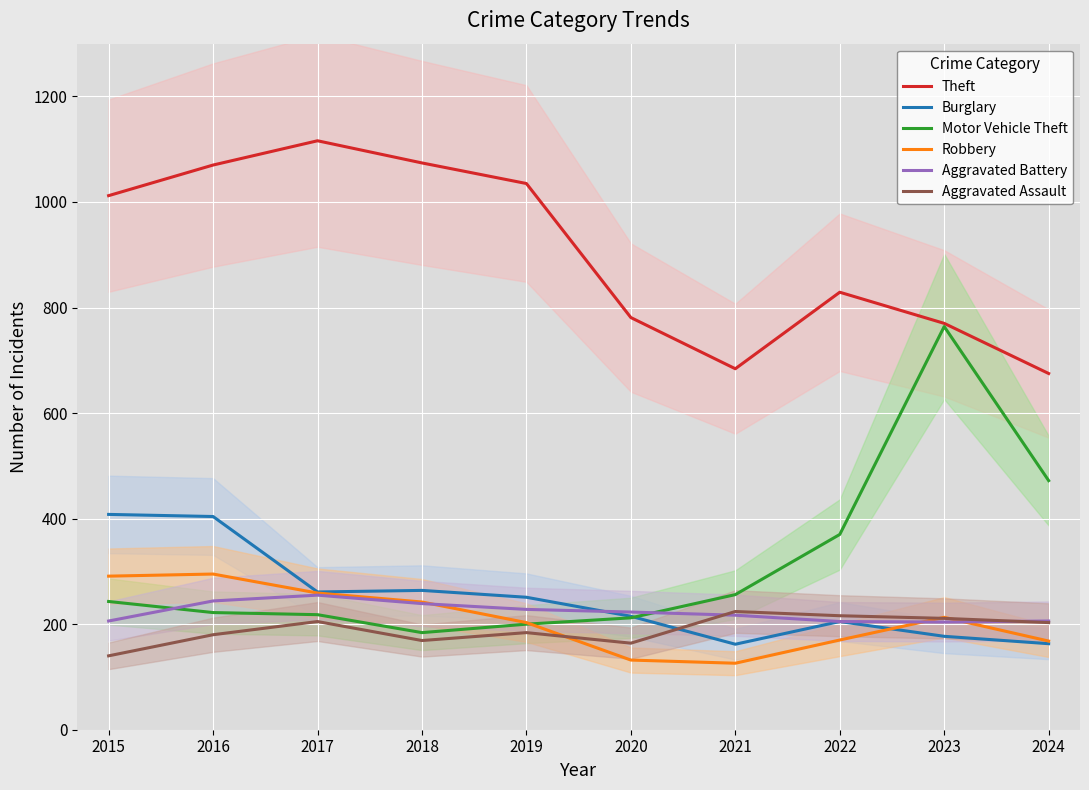

Between 2022 and 2023, which is larger?

2022